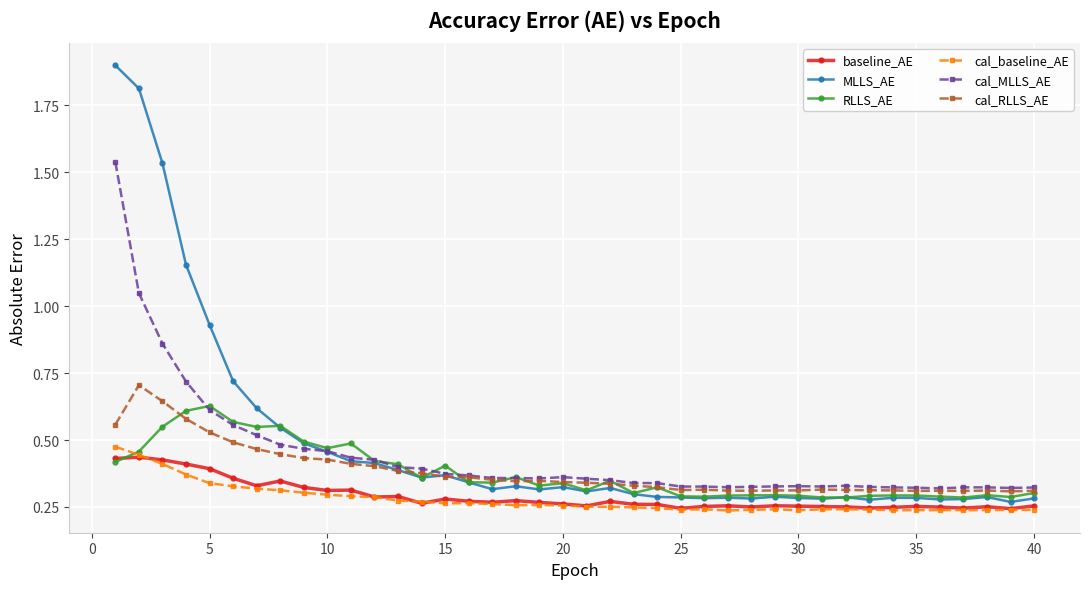

What is the sum of all cal_RLLS_AE values?

15.3